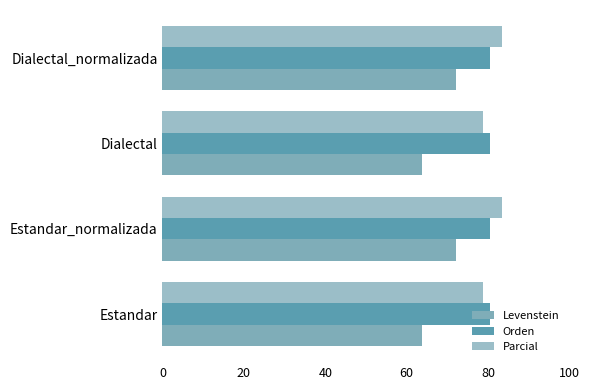

Count the number of data series in this chart.

3